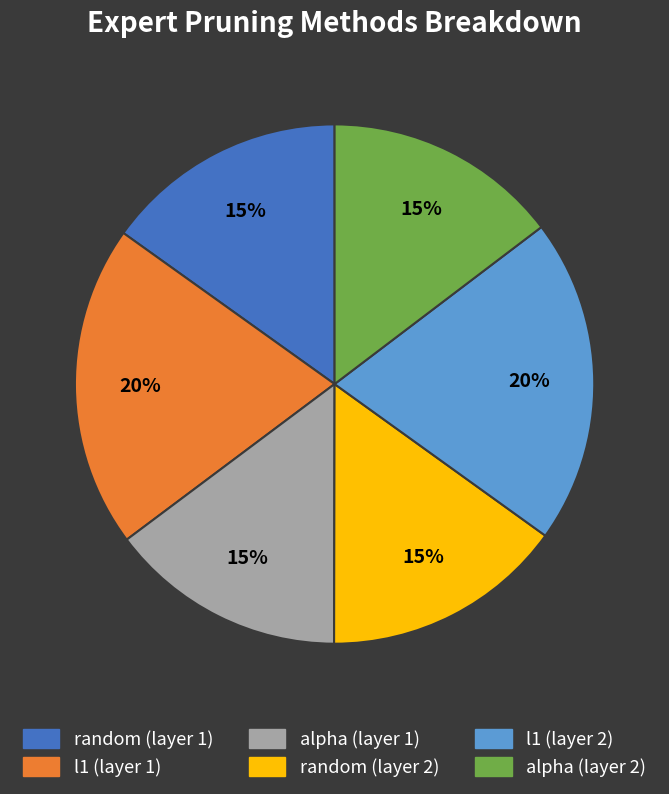

Between alpha (layer 1) and l1 (layer 2), which is larger?

l1 (layer 2)